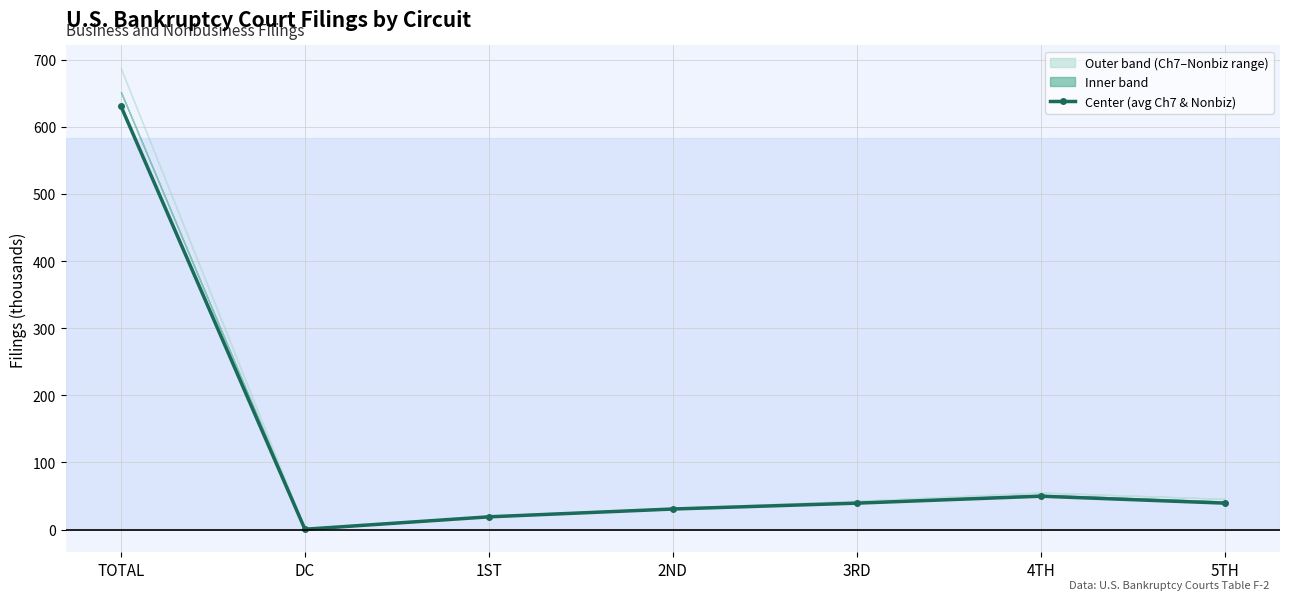

Approximately how many times larger is the value at 3RD compared to 1ST?

2.1